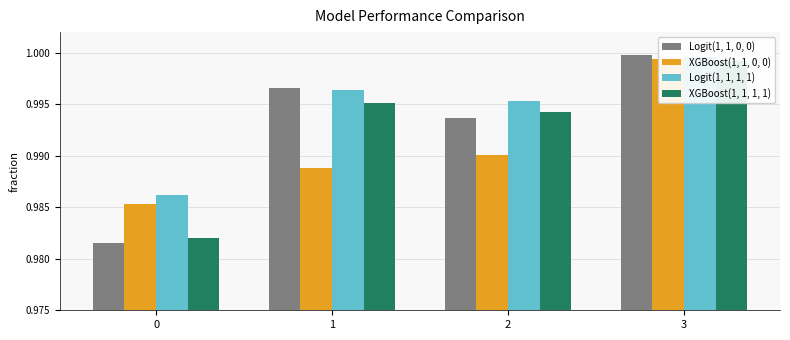

Rank the categories by XGBoost(1, 1, 0, 0) value from highest to lowest.

3, 2, 1, 0